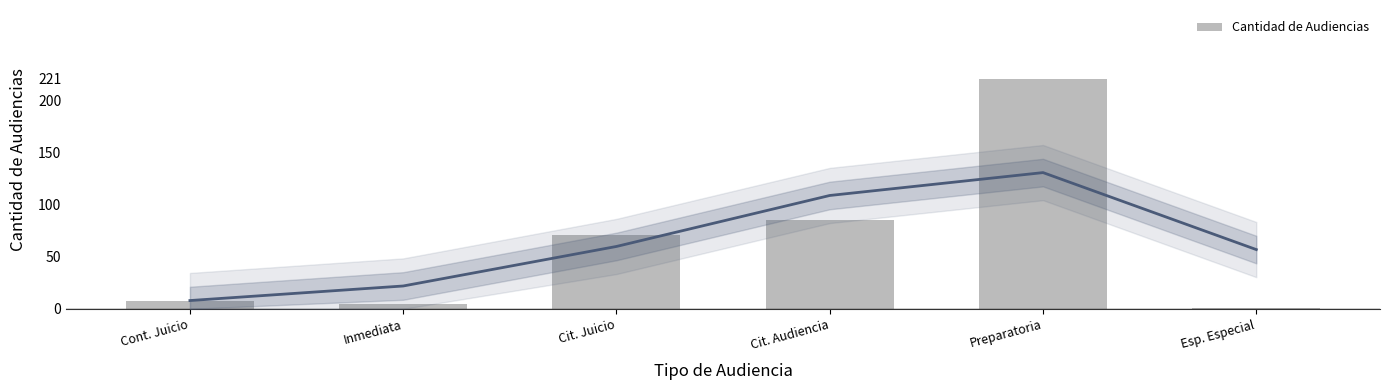

What is the value of the 1st bar from the left?

8